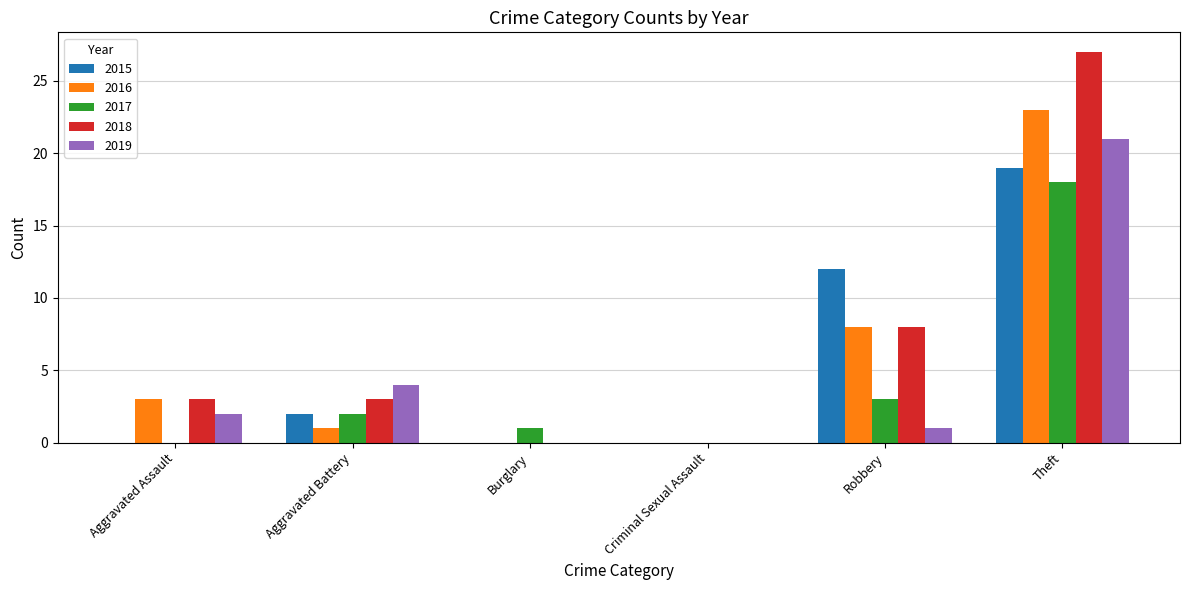

Which series has the largest range (max minus min)?

2018